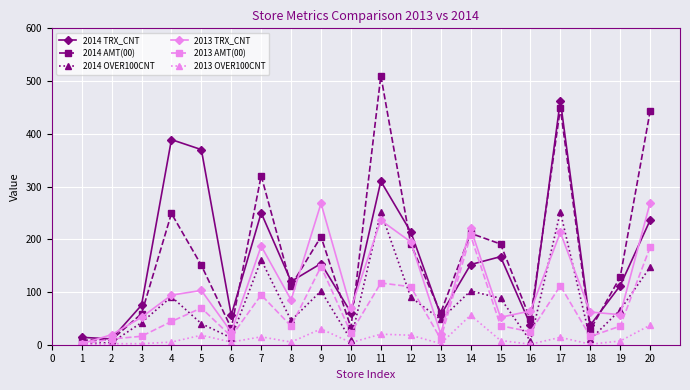

How many distinct data groups are displayed?

6